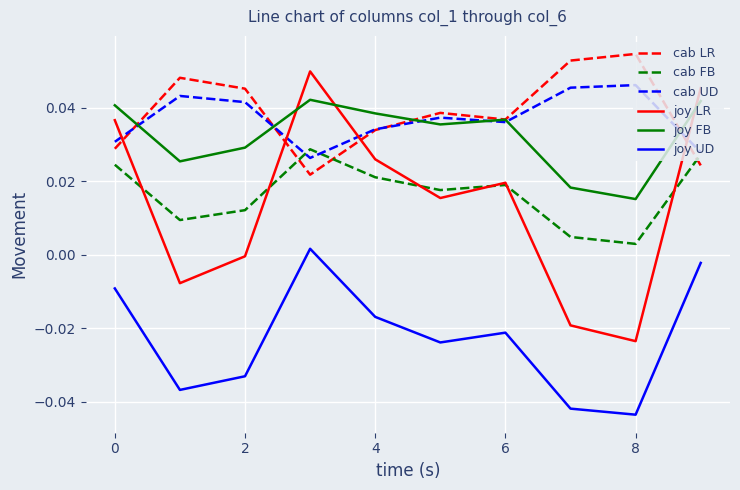

How many lines are shown in the chart?

6